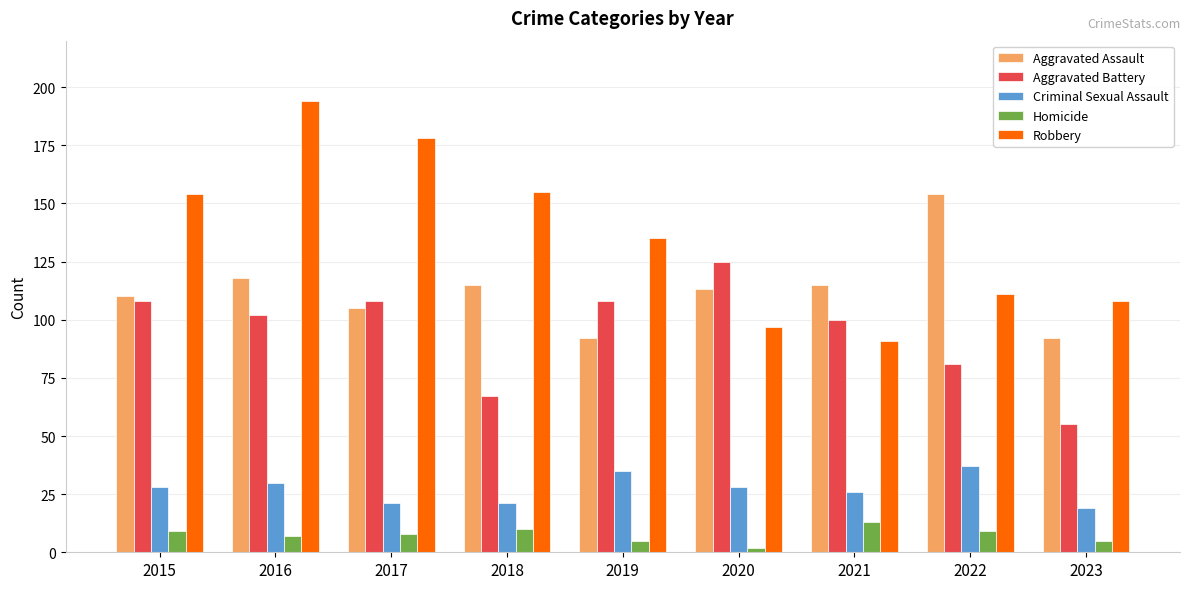

Reading left to right, list all the values displayed in this chart.

Aggravated Assault: 110	118	105	115	92	113	115	154	92
Aggravated Battery: 108	102	108	67	108	125	100	81	55
Criminal Sexual Assault: 28	30	21	21	35	28	26	37	19
Homicide: 9	7	8	10	5	2	13	9	5
Robbery: 154	194	178	155	135	97	91	111	108